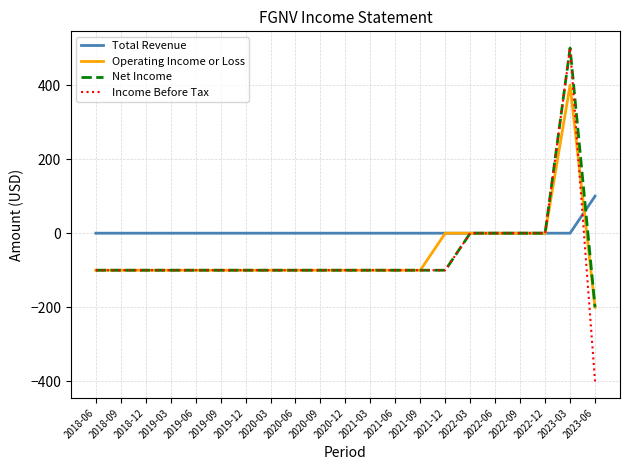

How many lines are shown in the chart?

4